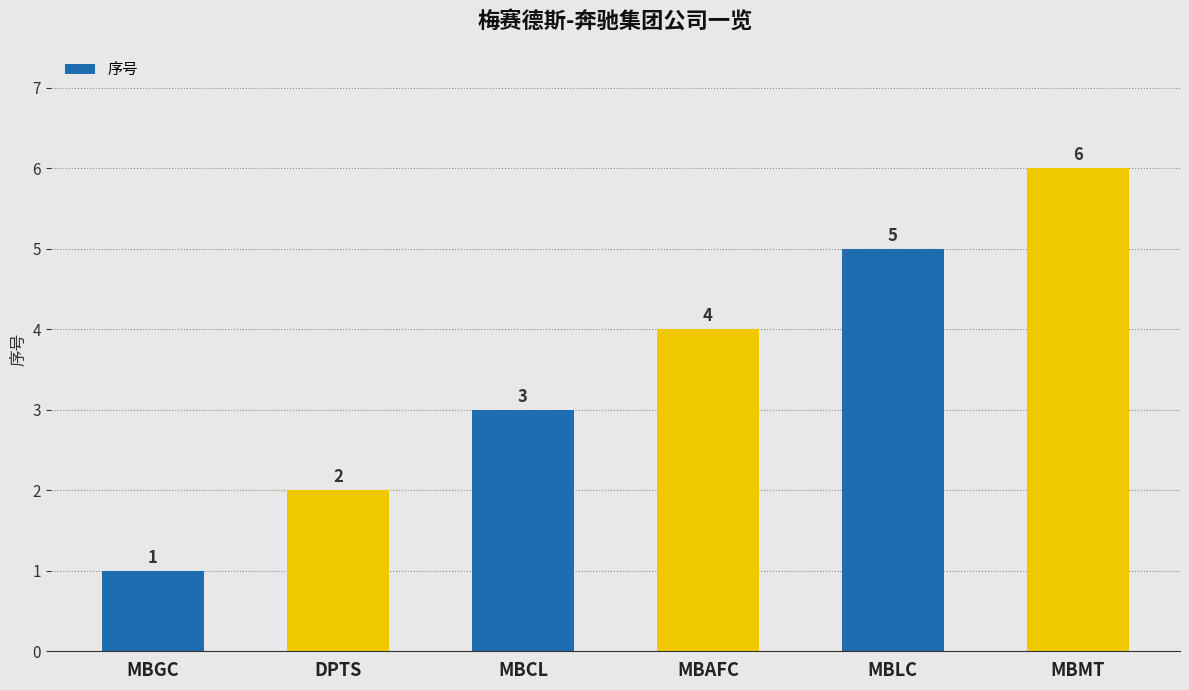

What is the greatest value displayed?

6